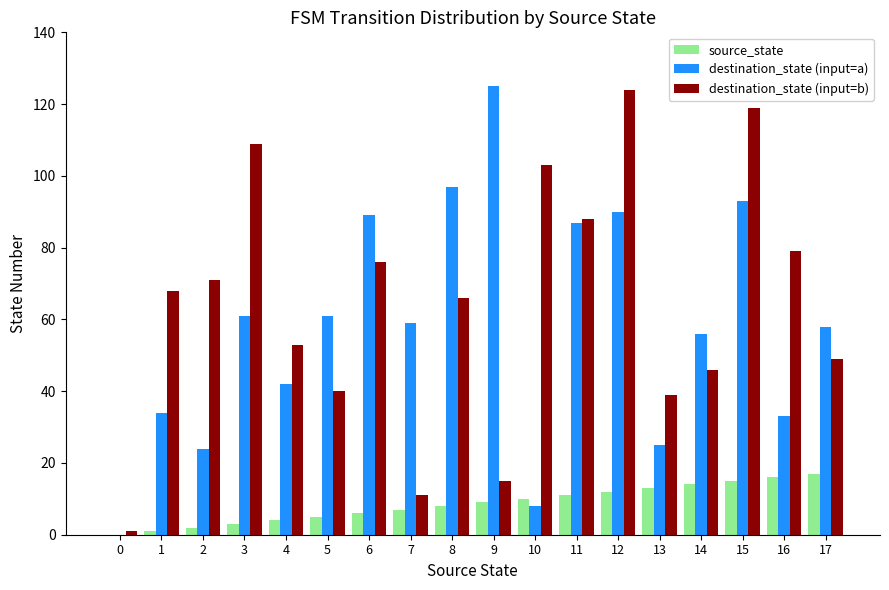

The destination_state (input=b) series shows 90 at 4. True or false?

False